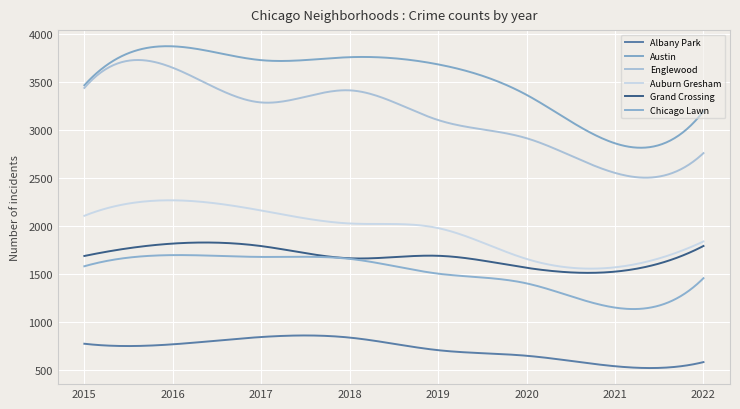

True or false: Englewood and Austin cross at least once.

False